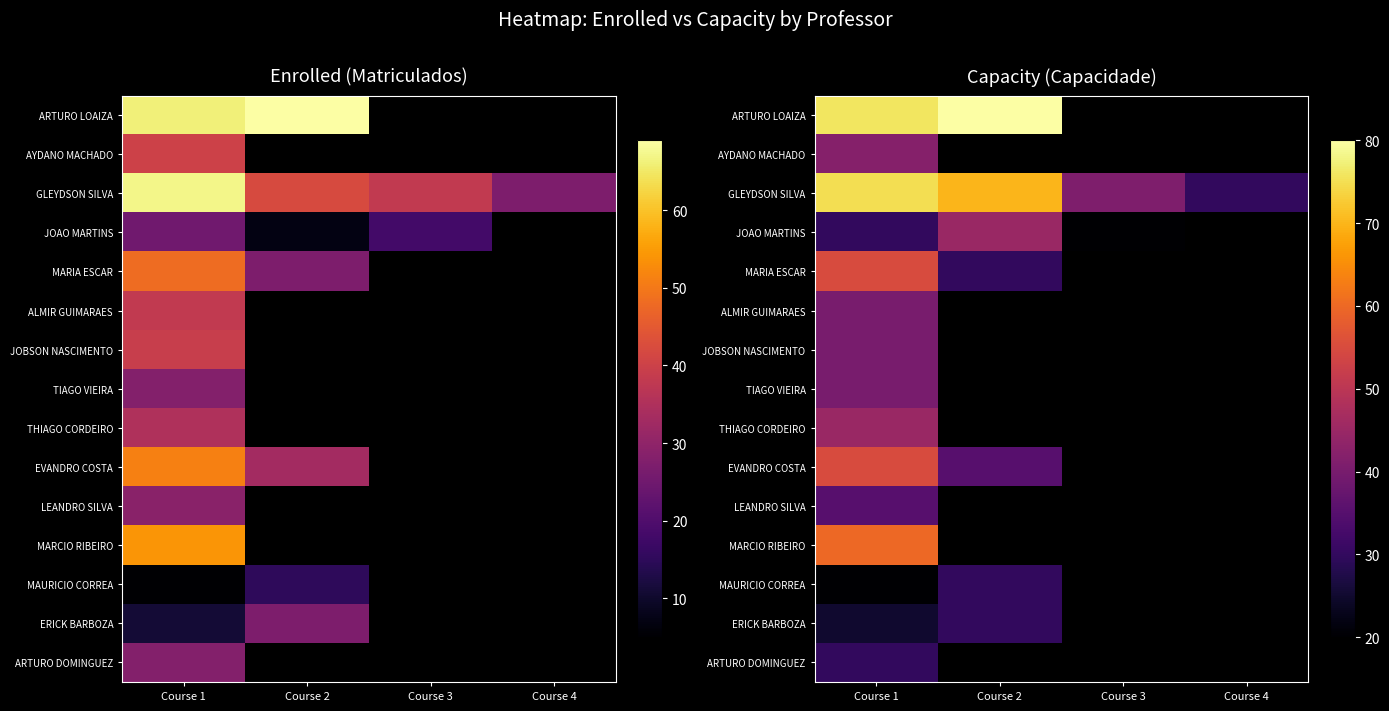

Which series has the largest range (max minus min)?

GLEYDSON SILVA